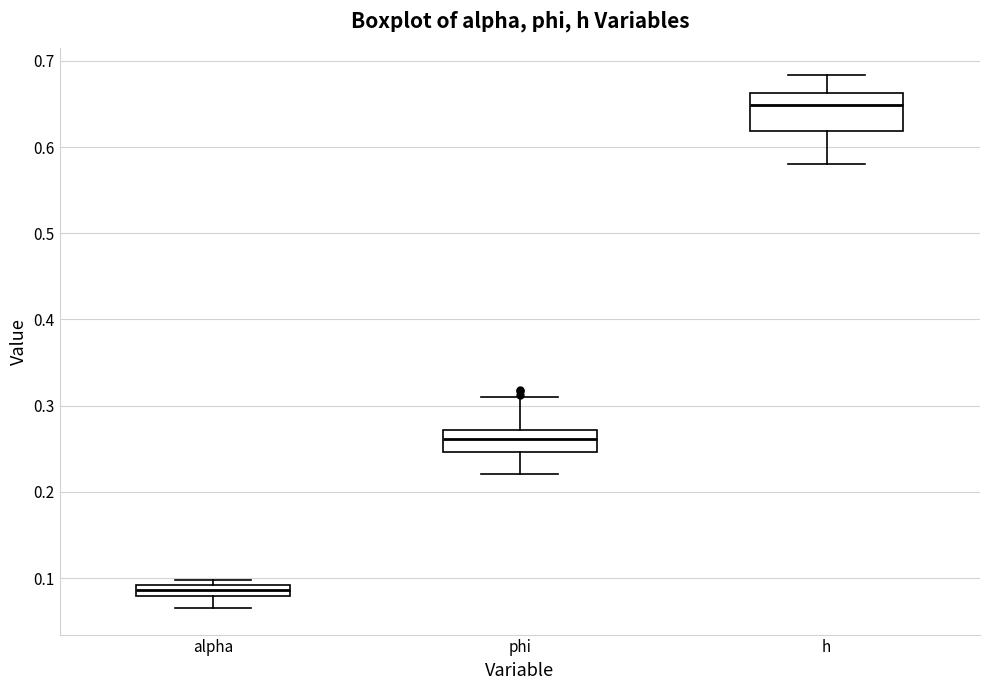

Where does the lower whisker of the box for alpha end on the y-axis? The values are not printed on the chart, so give them approximately, as read against the axis.

0.07